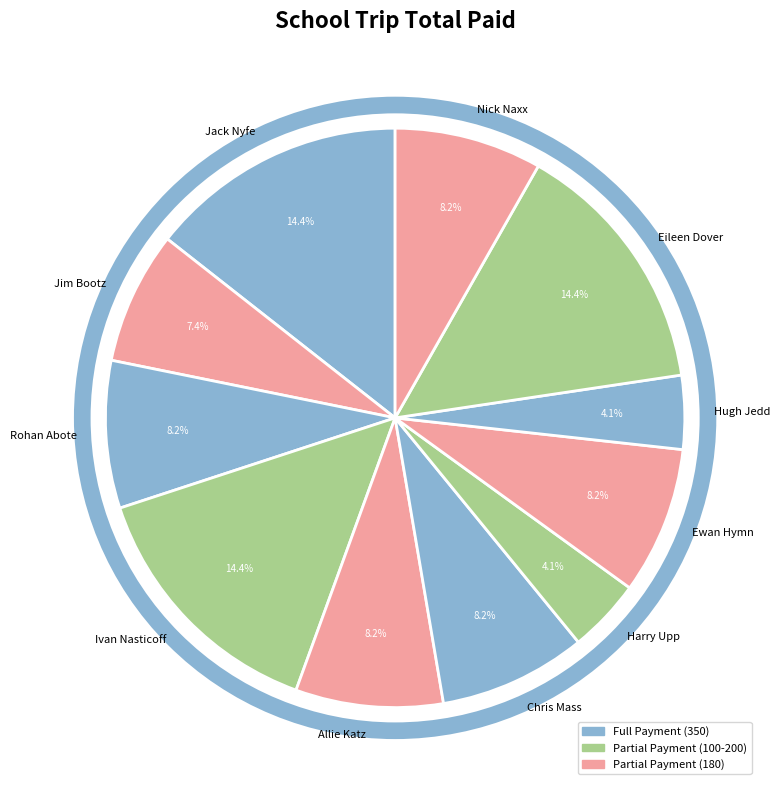

To the nearest percent, what is the combined percentage of Rohan Abote and Eileen Dover?

23%